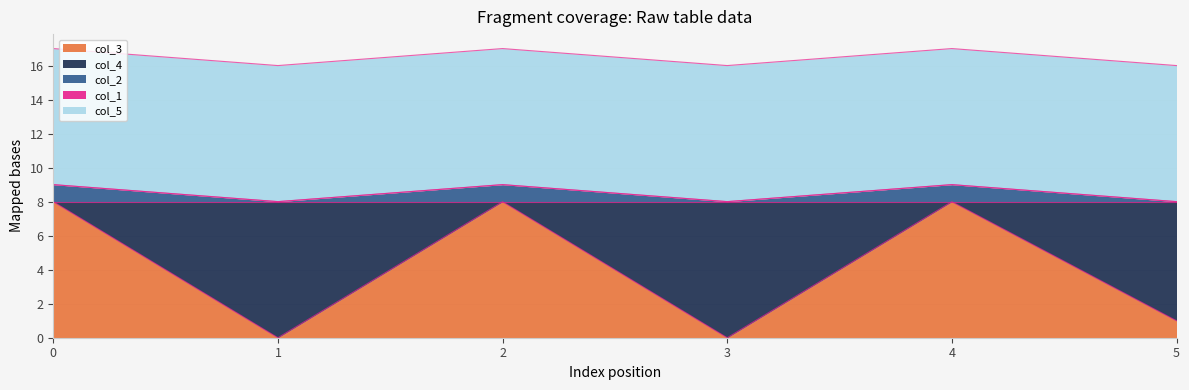

How many lines are shown in the chart?

5